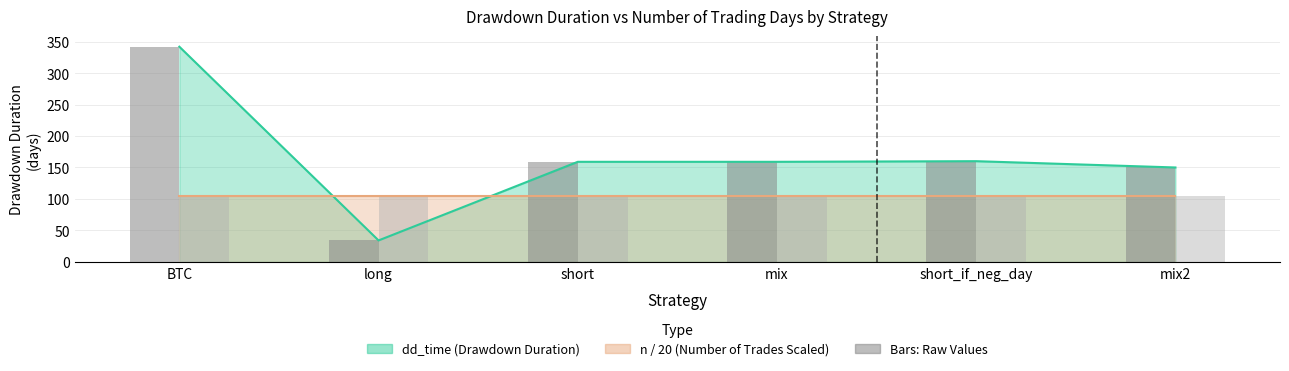

Reading left to right, list all the values displayed in this chart.

dd_time bars: BTC=342.0	long=34.0	short=159.0	mix=159.0	short_if_neg_day=160.0	mix2=150.0
n/20 bars: BTC=105.2	long=105.2	short=105.2	mix=105.2	short_if_neg_day=105.2	mix2=105.2